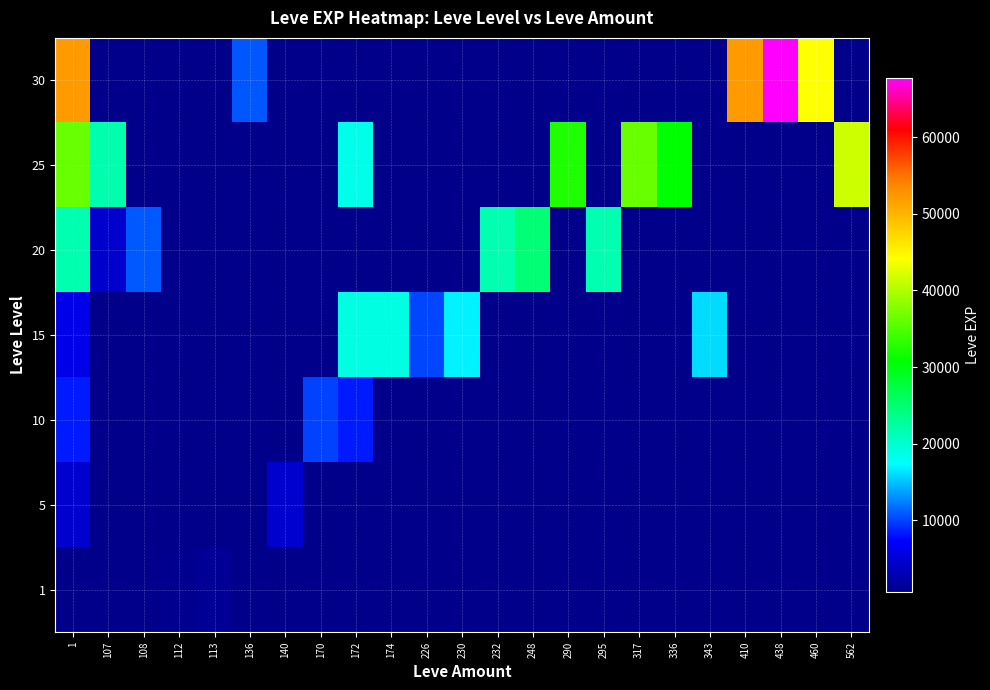

Between 108 and 460, which series saw the biggest shift?

30